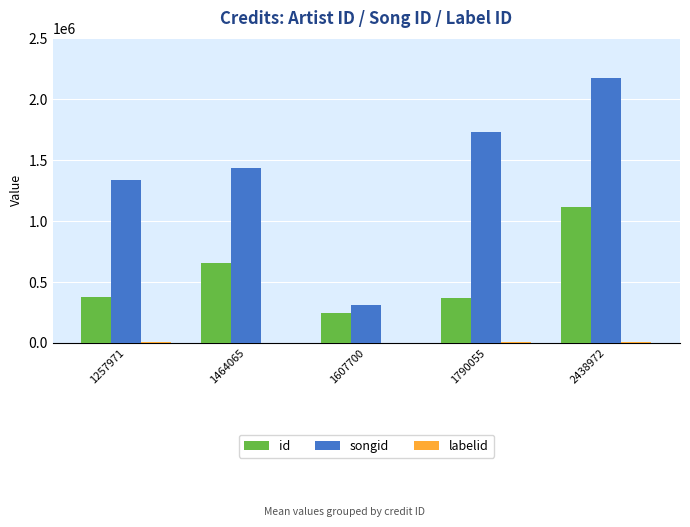

Where is songid nearest to the value 1242187?

1257971